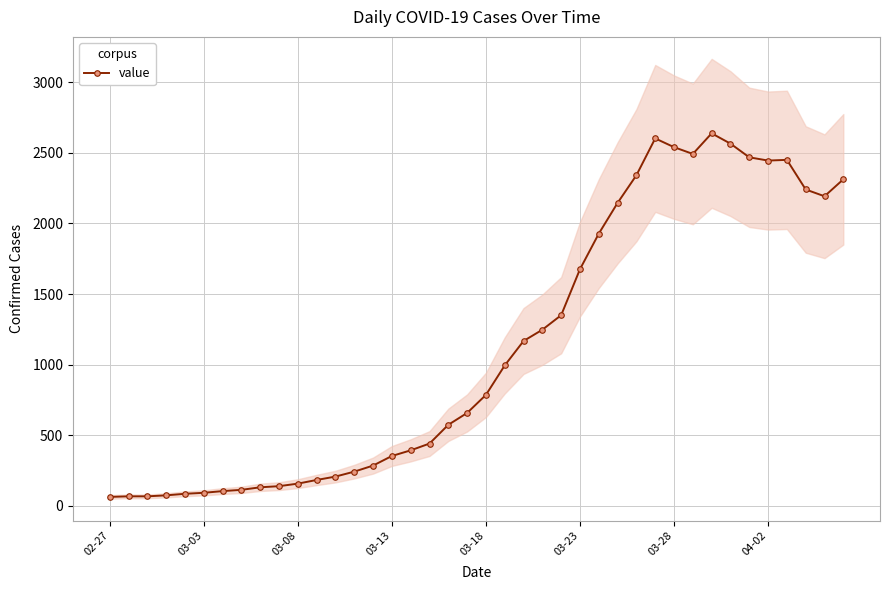

What is the difference between the second highest and minimum values?

2541